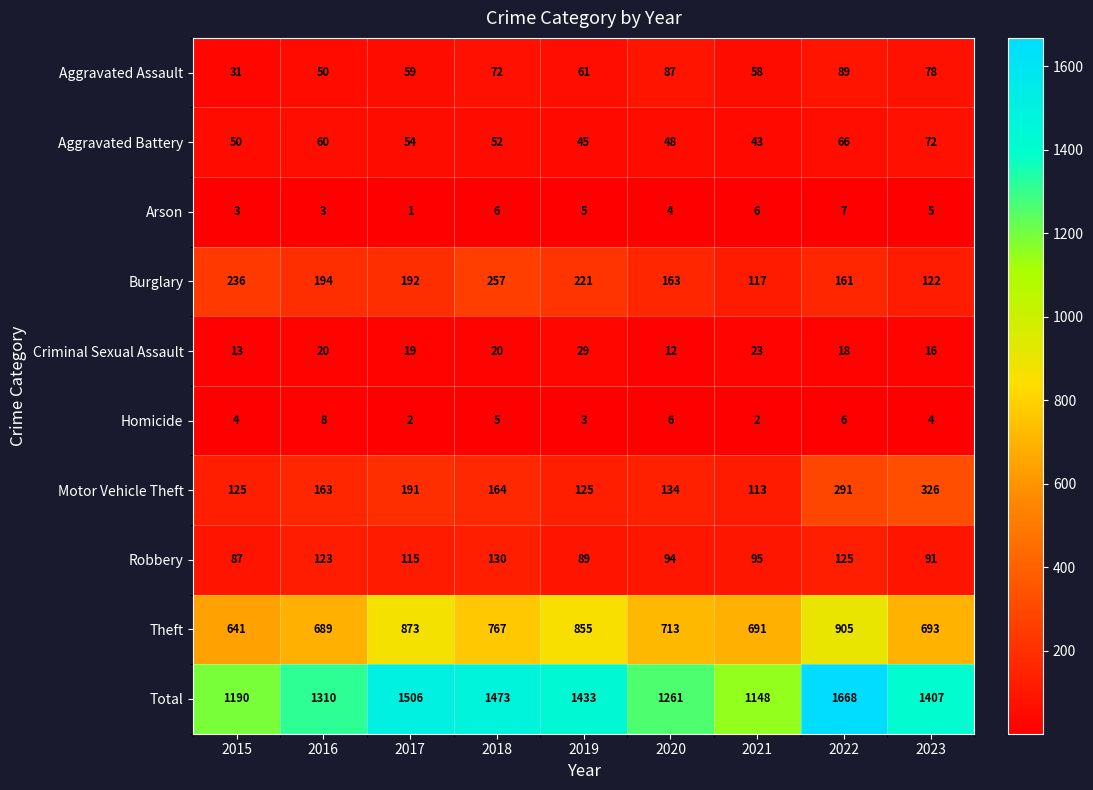

Which series has the largest range (max minus min)?

Total